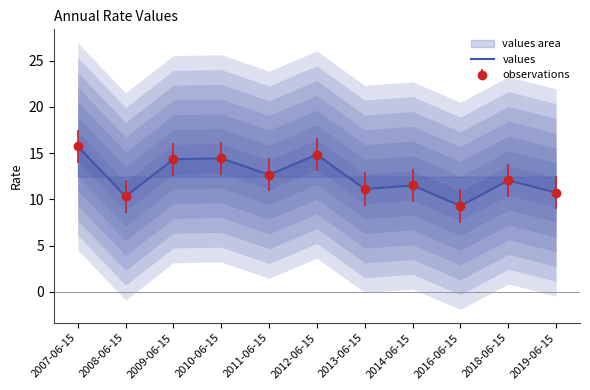

True or false: the data shows 10.3 at 2008-06-15.

True